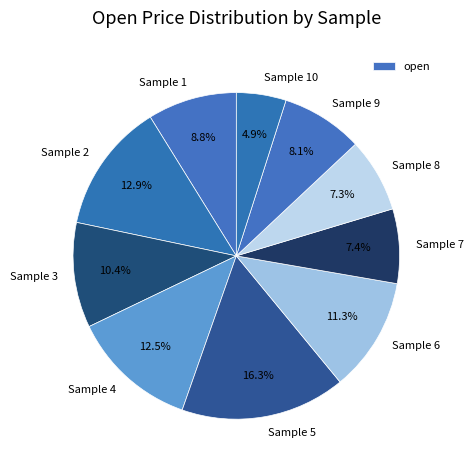

Is there a majority slice in this chart?

No